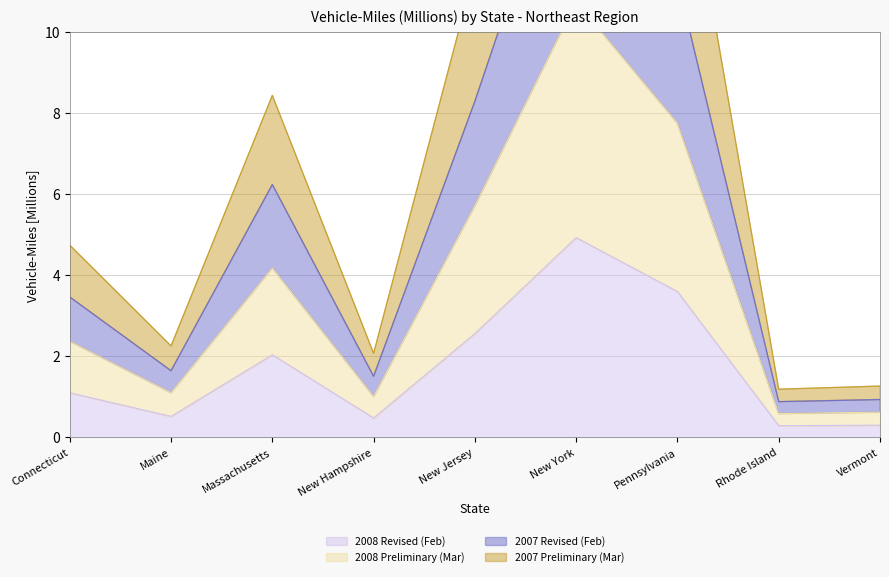

What is the difference between the 2007 Preliminary (Mar) values at Pennsylvania and New York?

3.0